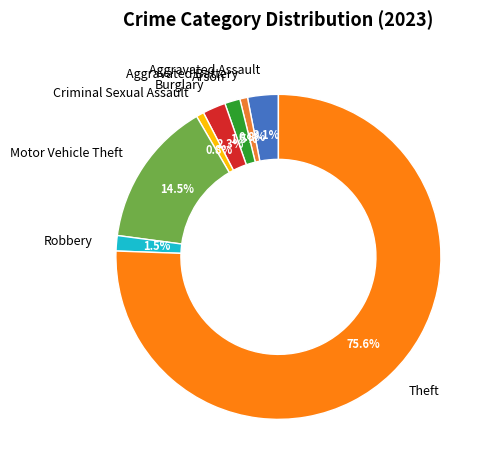

To the nearest percent, what is the difference between the largest and smallest slice percentages?

75%